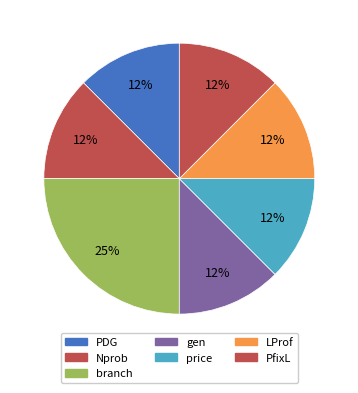

How many slices are in this pie chart?

7